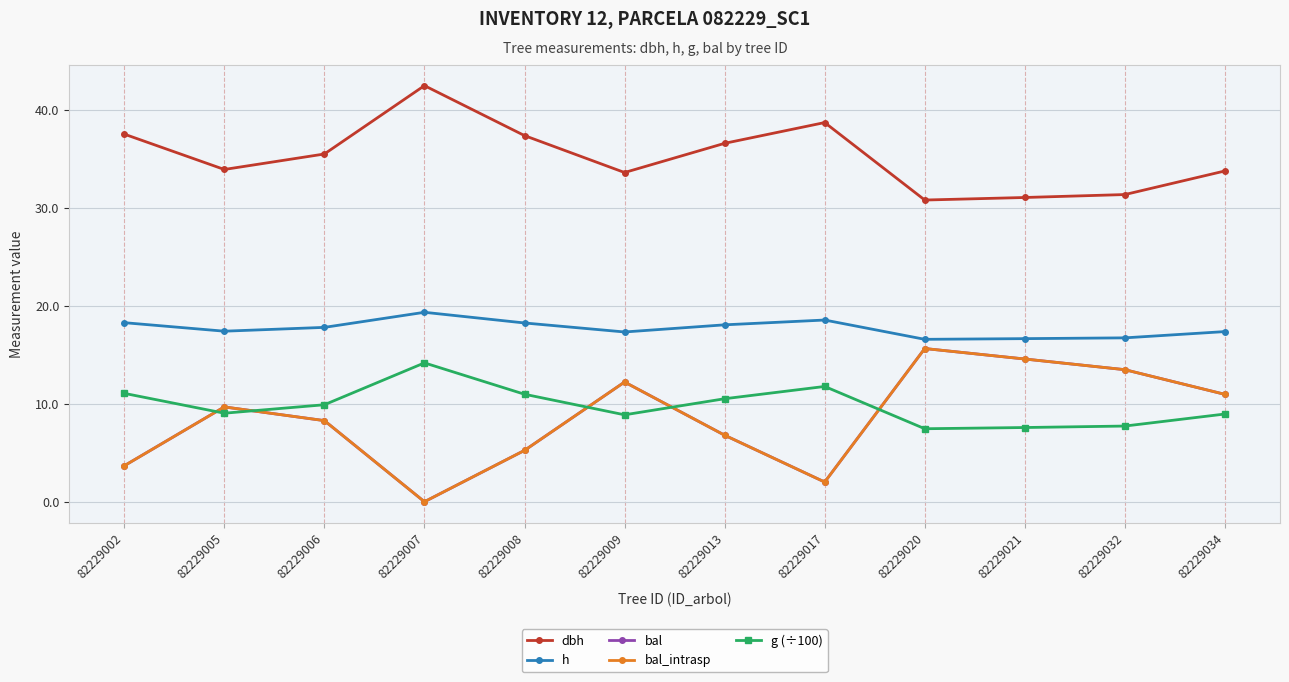

Does the chart have visible grid lines?

Yes